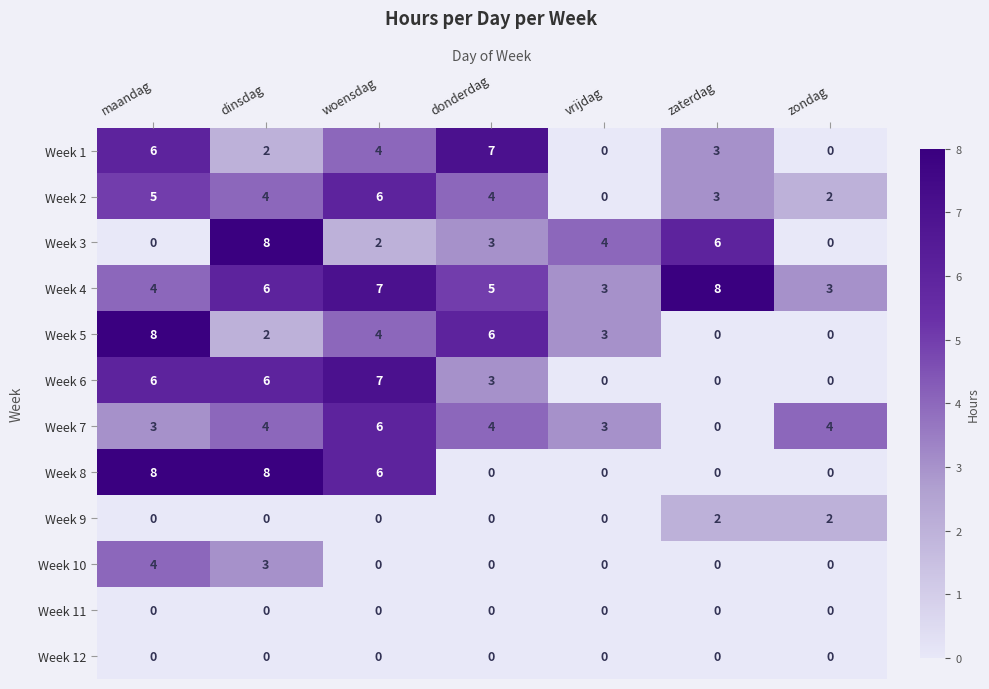

Which series has the largest total across all categories?

Week 4